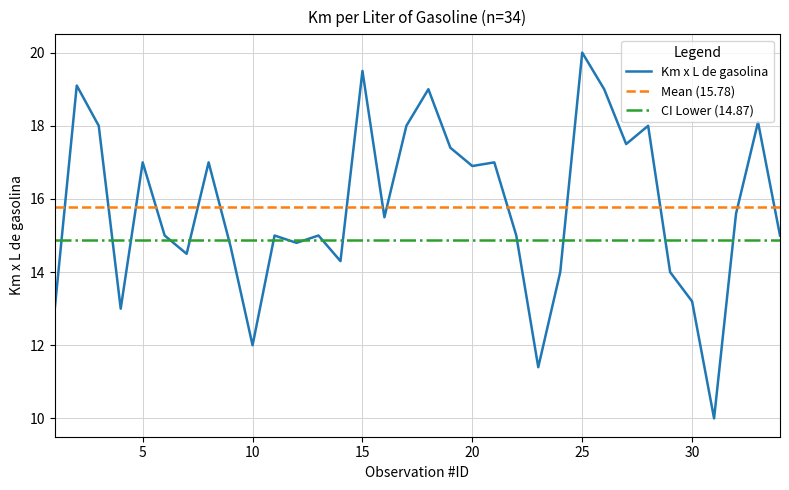

True or false: Mean (15.78) and CI Lower (14.87) intersect in this chart.

False